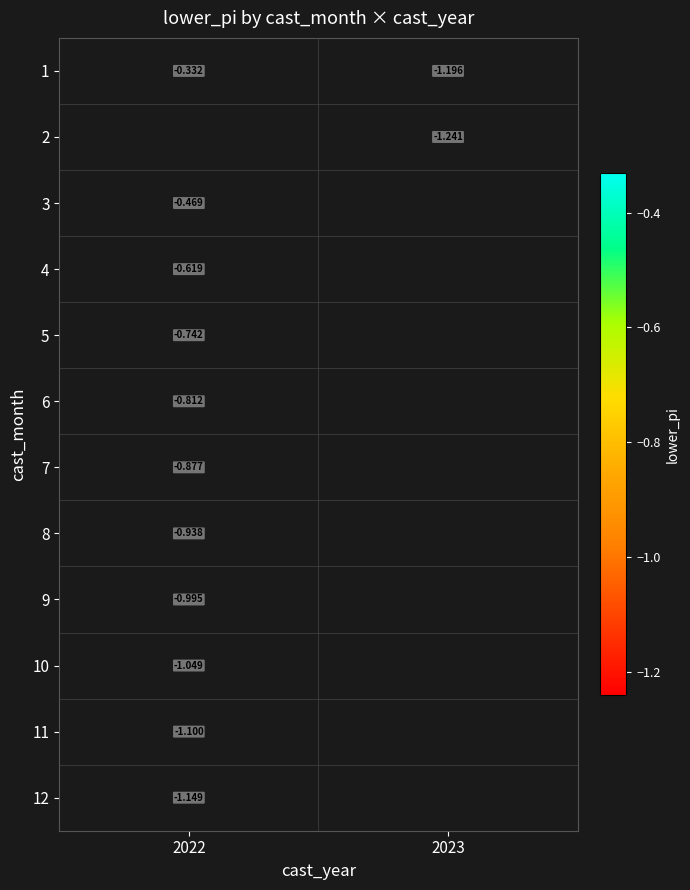

Is it true that 1 equals -1.2 at 2023?

True